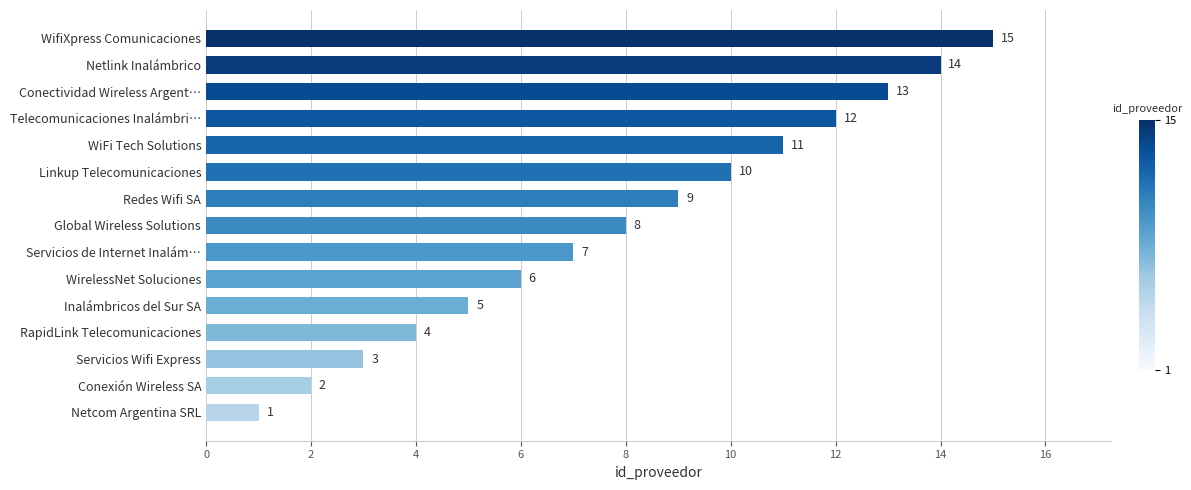

Approximately how many times larger is the value at WiFi Tech Solutions compared to Conexión Wireless SA?

5.5